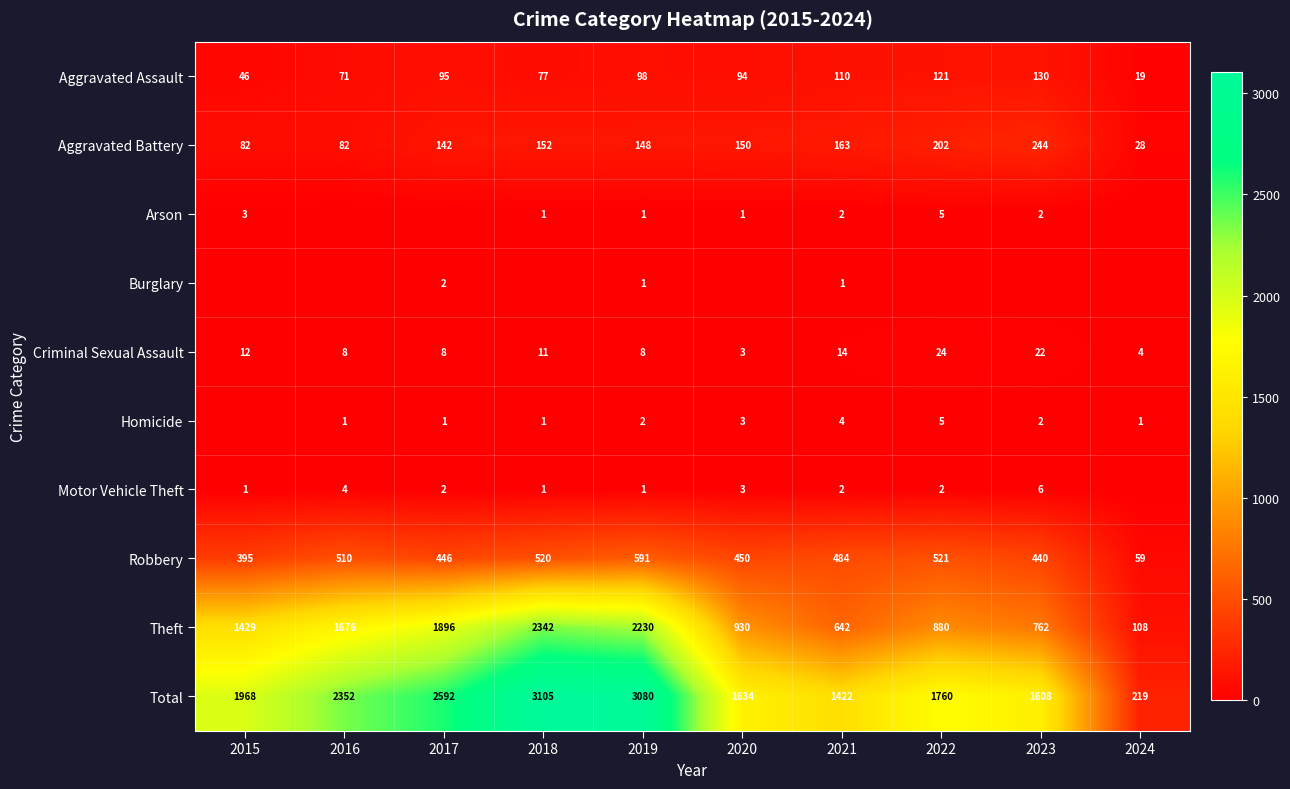

Read the Theft value at 2016, to the nearest 50.

1700